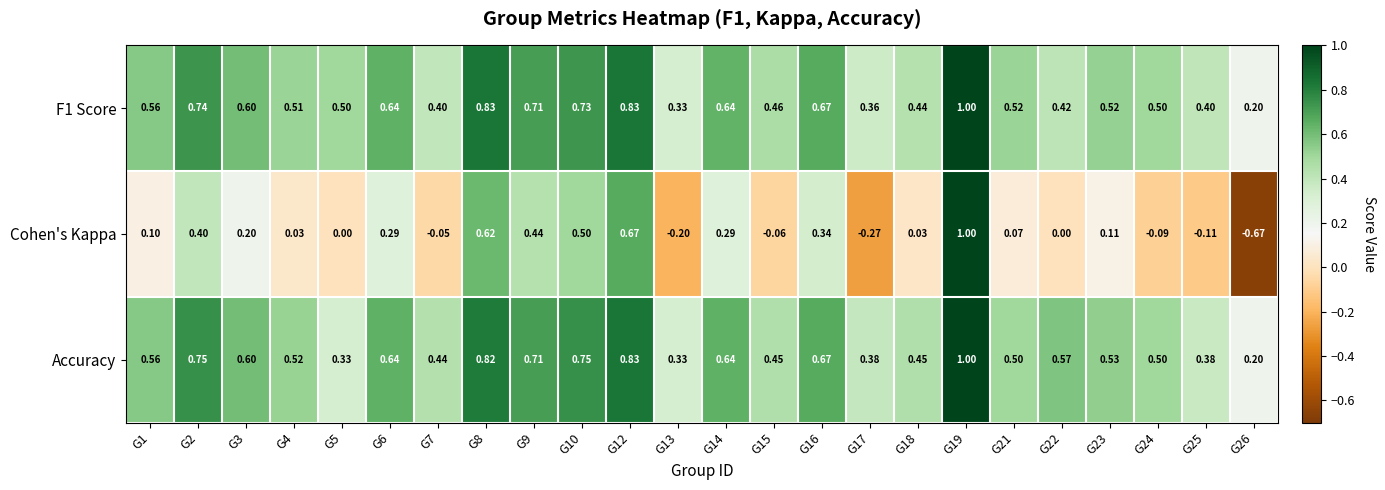

How many values in the Cohen's Kappa series are below 0?

7